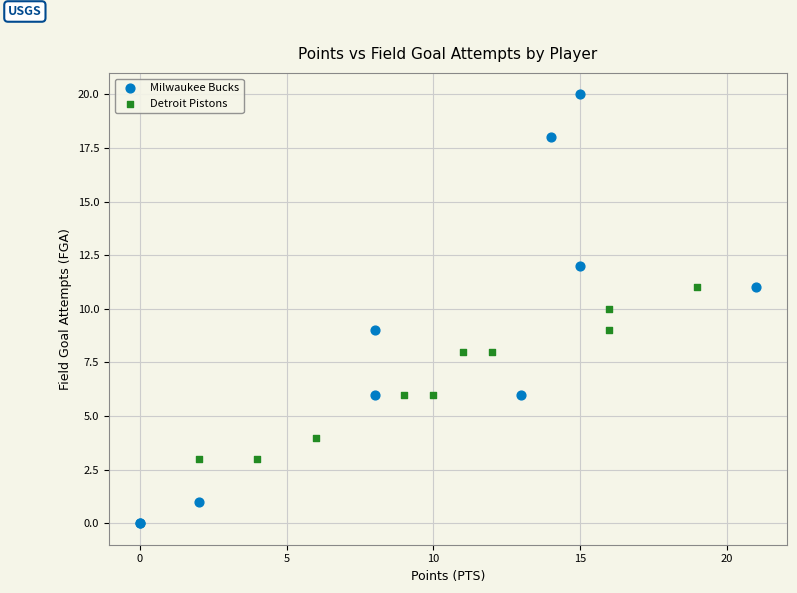

Which series has the widest spread of Y values?

Milwaukee Bucks